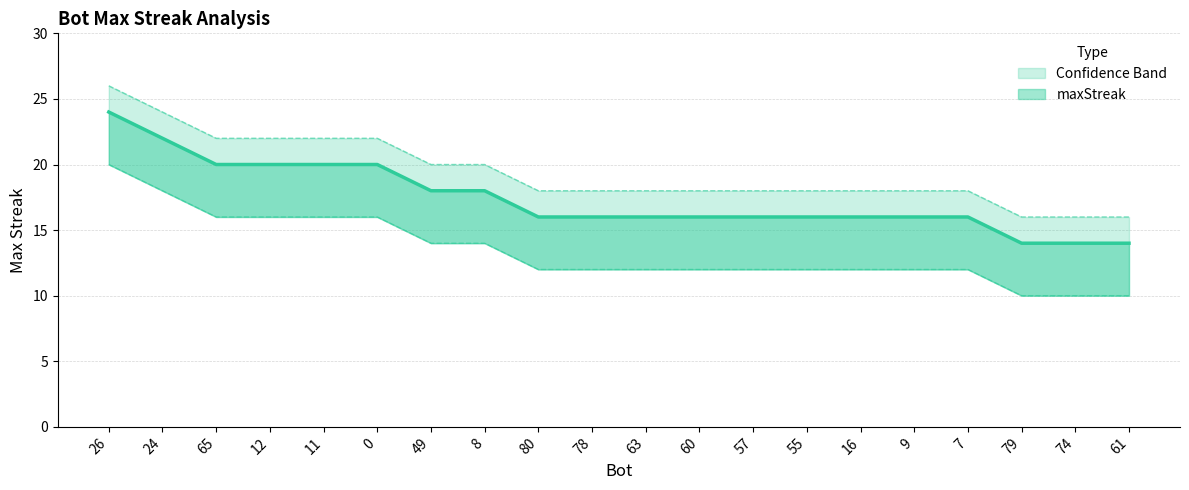

Rank the categories by value from lowest to highest.

79, 74, 61, 80, 78, 63, 60, 57, 55, 16, 9, 7, 49, 8, 65, 12, 11, 0, 24, 26